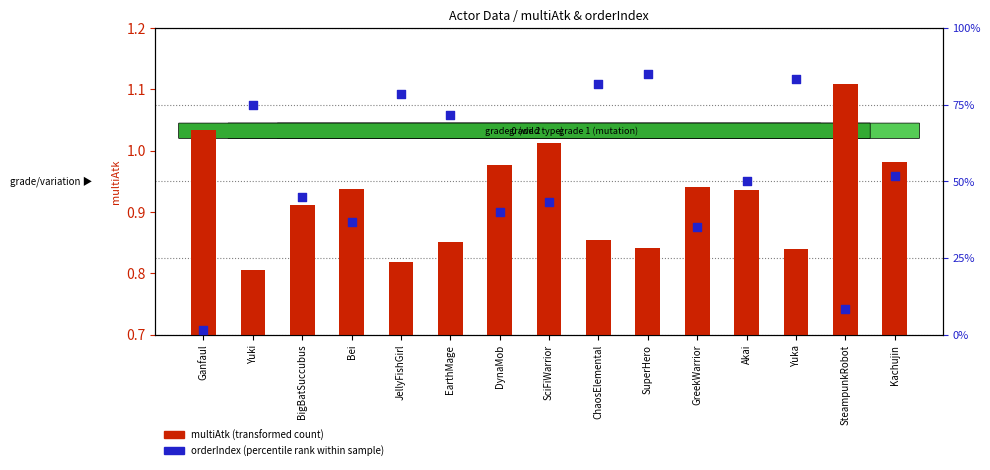

What are all the series names shown in the legend?

multiAtk (transformed count), orderIndex (percentile rank within sample)